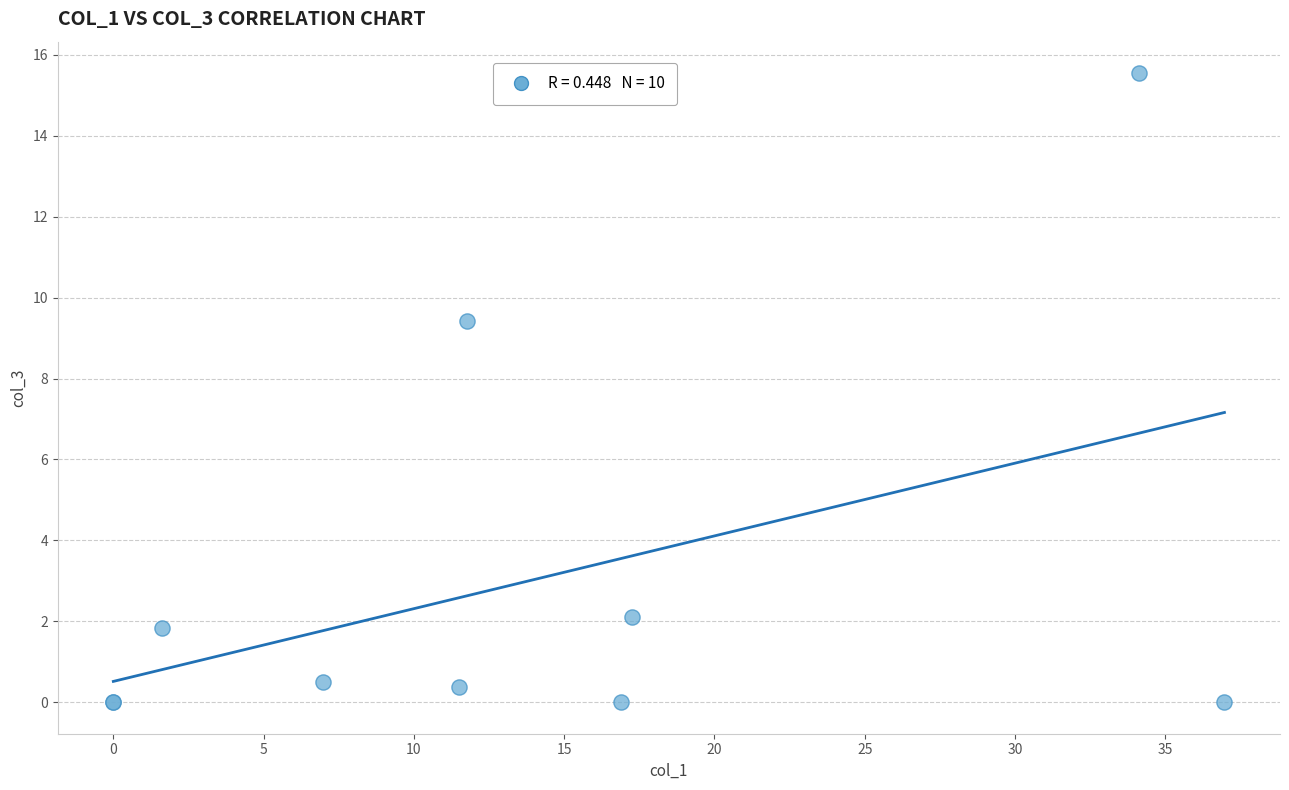

What Y value in the scatter plot is closest to 7?

9.4